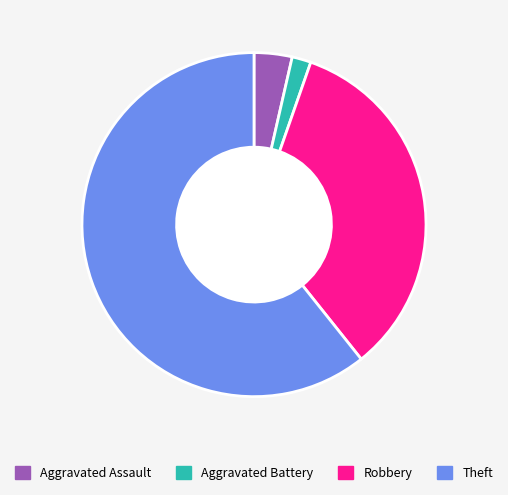

Which category has the biggest portion of the pie?

Theft